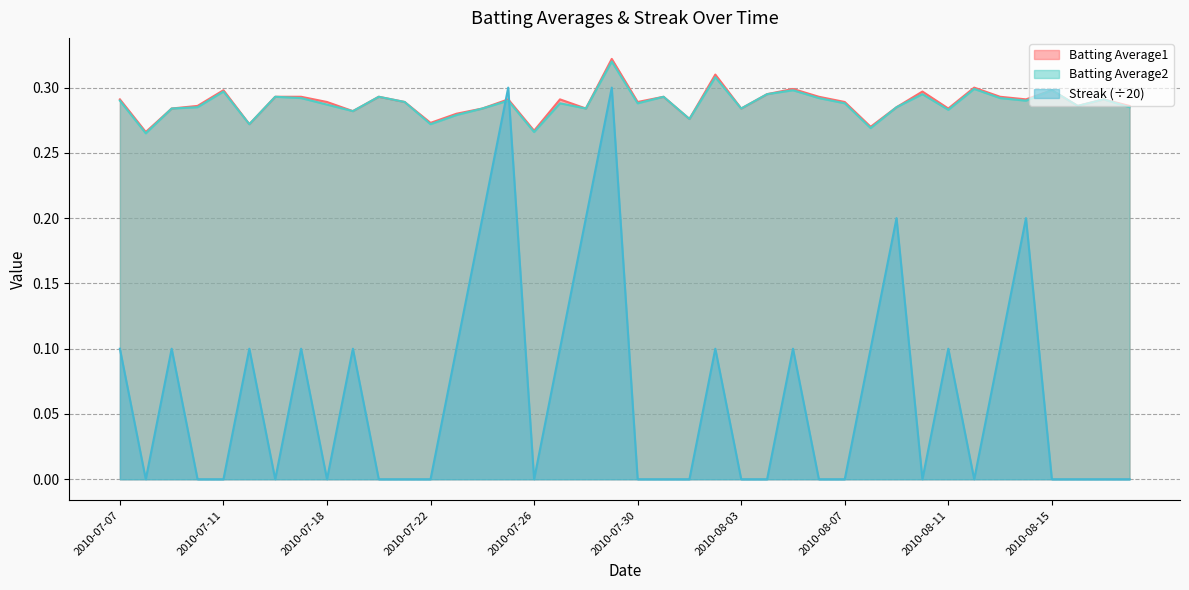

At which label does Streak reach its peak?

2010-07-25